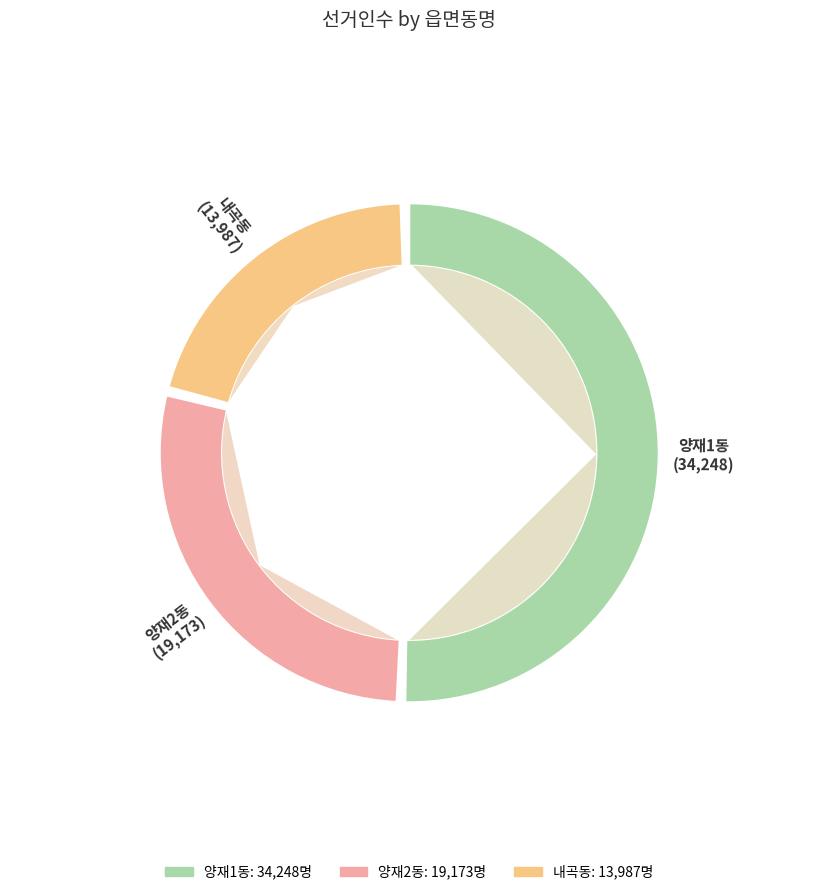

How much of the chart is everything except 양재1동?

49.2%